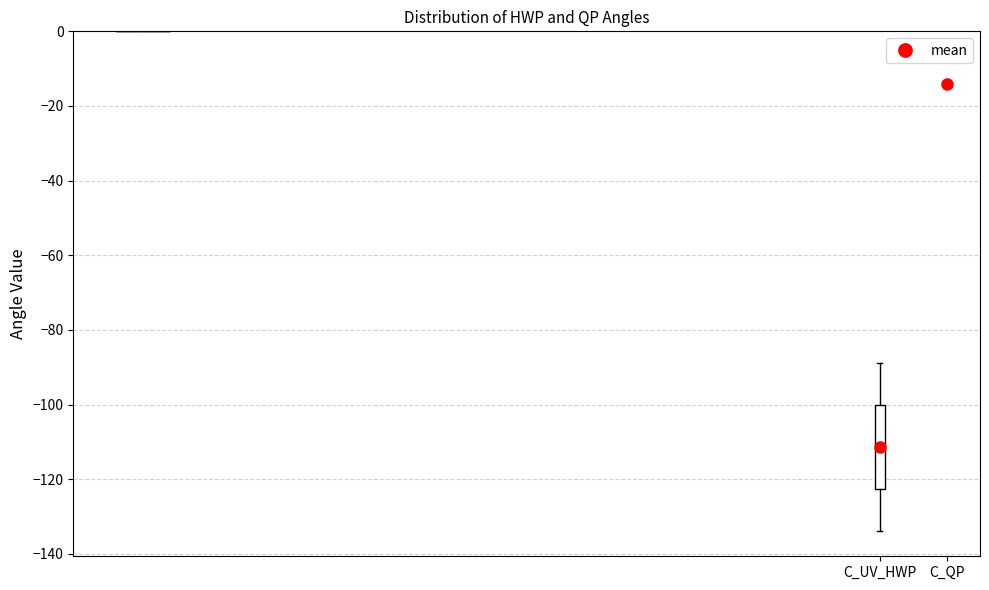

Reading left to right, transcribe this box plot: for each box, give where its median line is, the range the box spans, and where its two whiskers end, as read against the y-axis. The values are not printed on the chart, so give them approximately, as read against the axis.

C_UV_HWP: median -112, box -122 to -100, whiskers -134 to -88
C_QP: box collapsed to a line at -14, whiskers -14 to -14